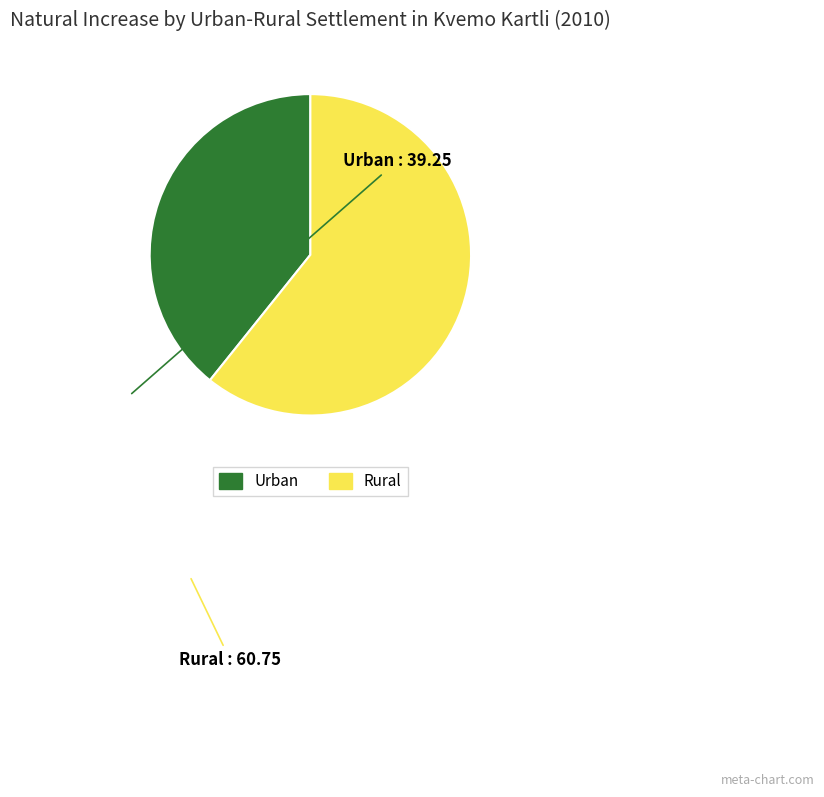

Is there a majority slice in this chart?

Yes